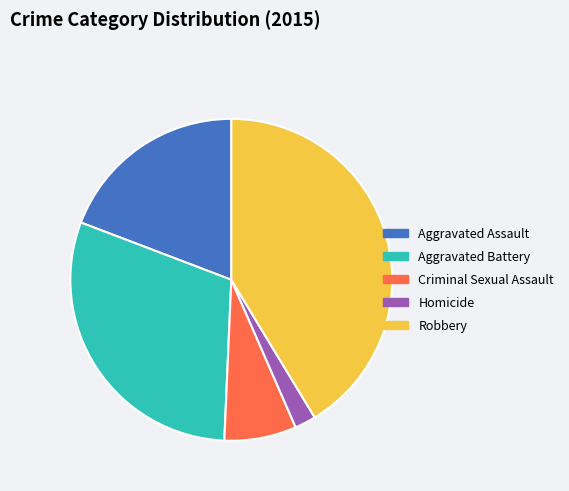

Is there any slice that represents more than half of the pie?

No